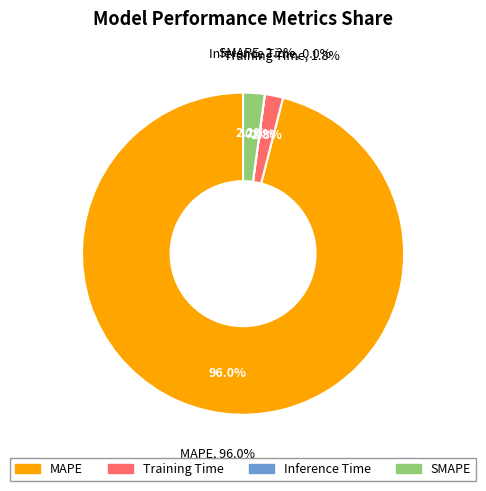

How many segments does this pie chart have?

4